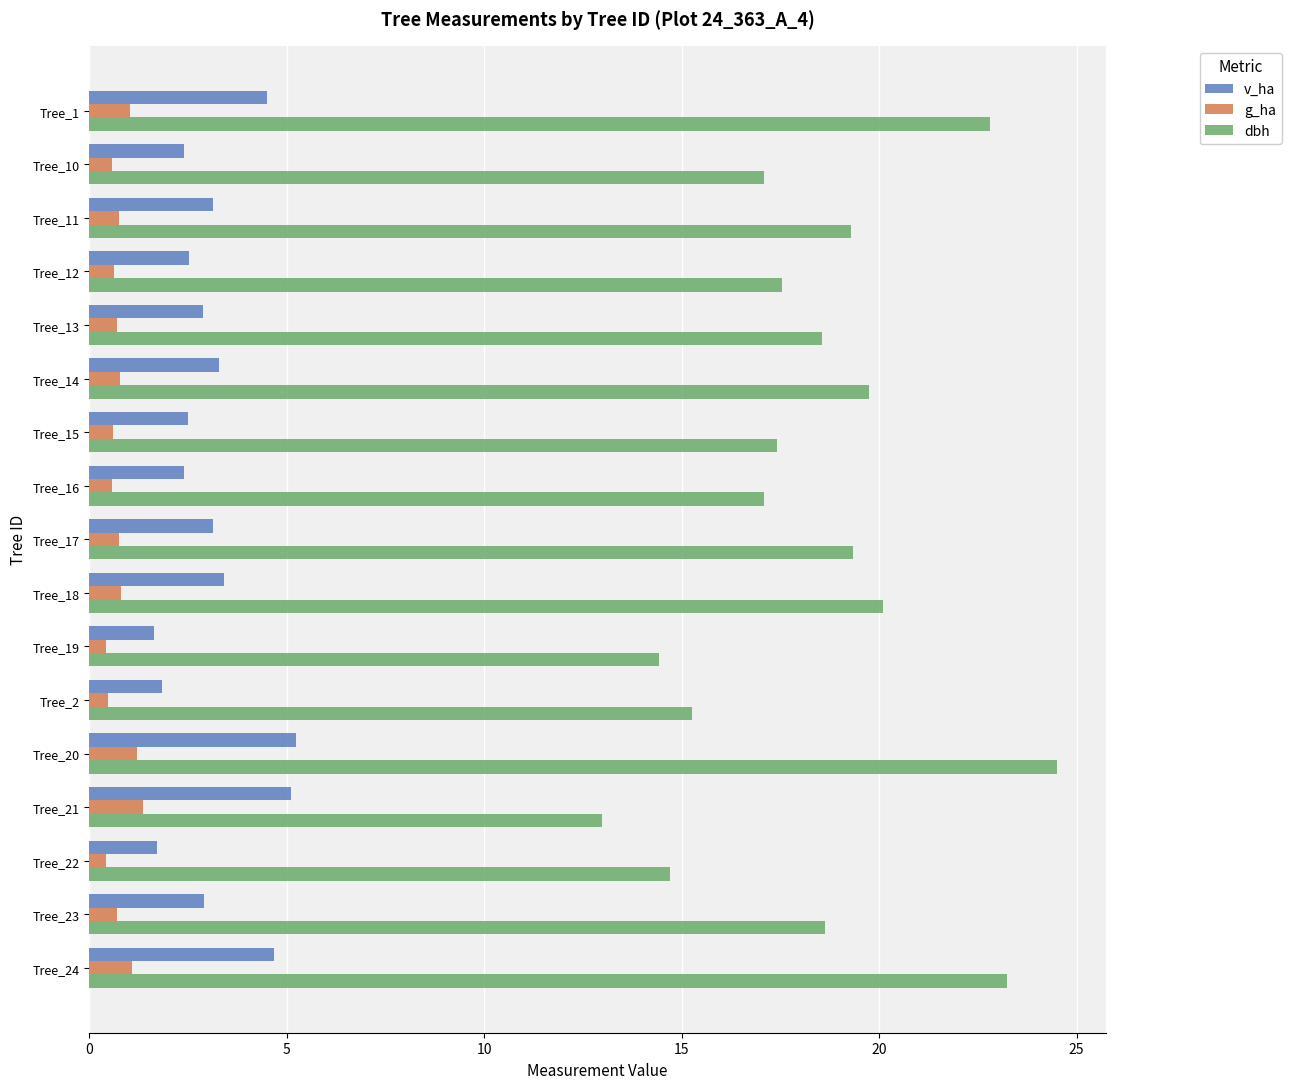

Which series has the widest spread of values?

dbh